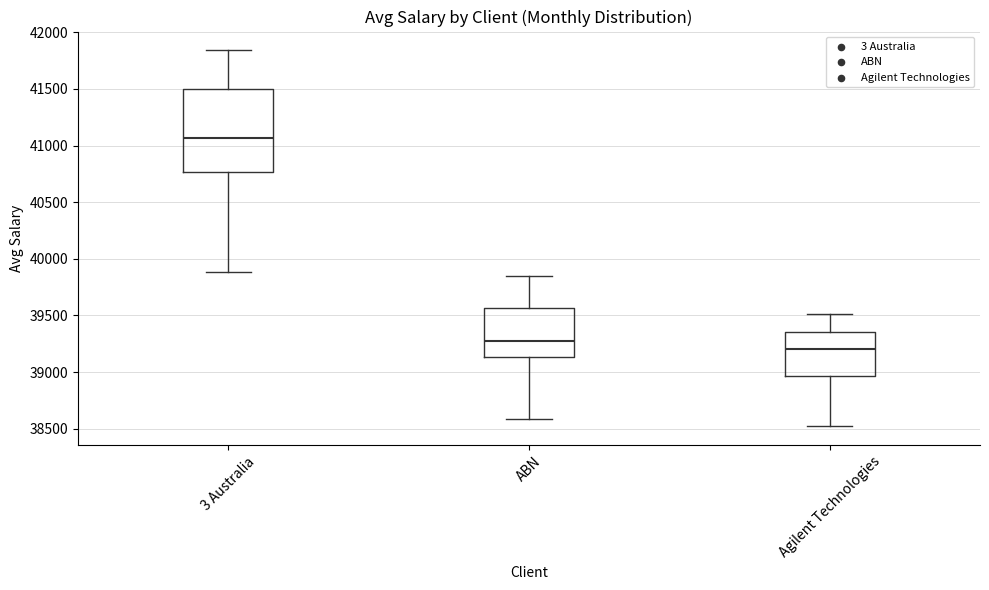

Comparing the boxes themselves (not the whiskers), which one is the tallest?

3 Australia